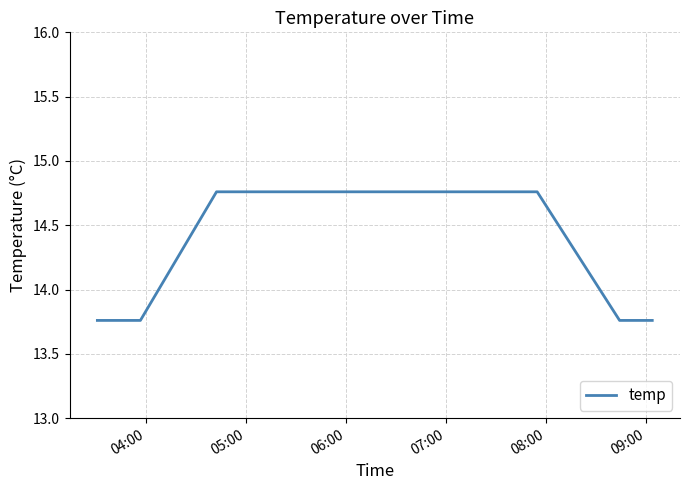

What is the difference between the maximum and minimum values?

1.0